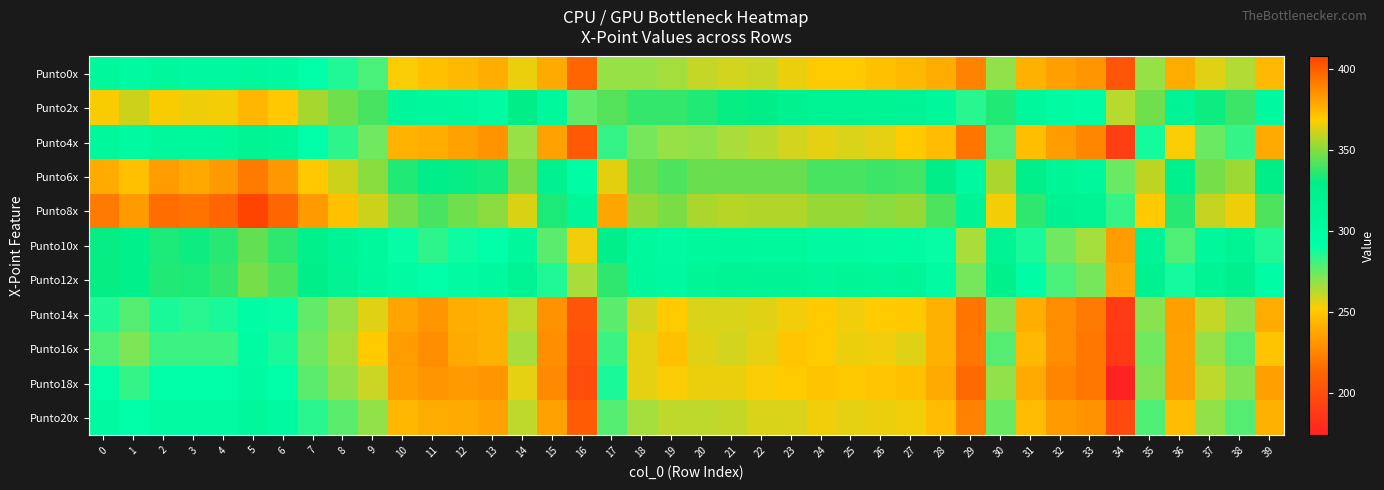

Which category has the highest value across all series?

5